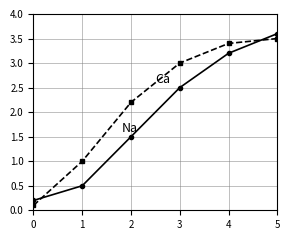

Reading right to left, list all the values displayed in this chart.

Na: 5=3.6	4=3.2	3=2.5	2=1.5	1=0.5	0=0.2
Ca: 5=3.5	4=3.4	3=3.0	2=2.2	1=1.0	0=0.1